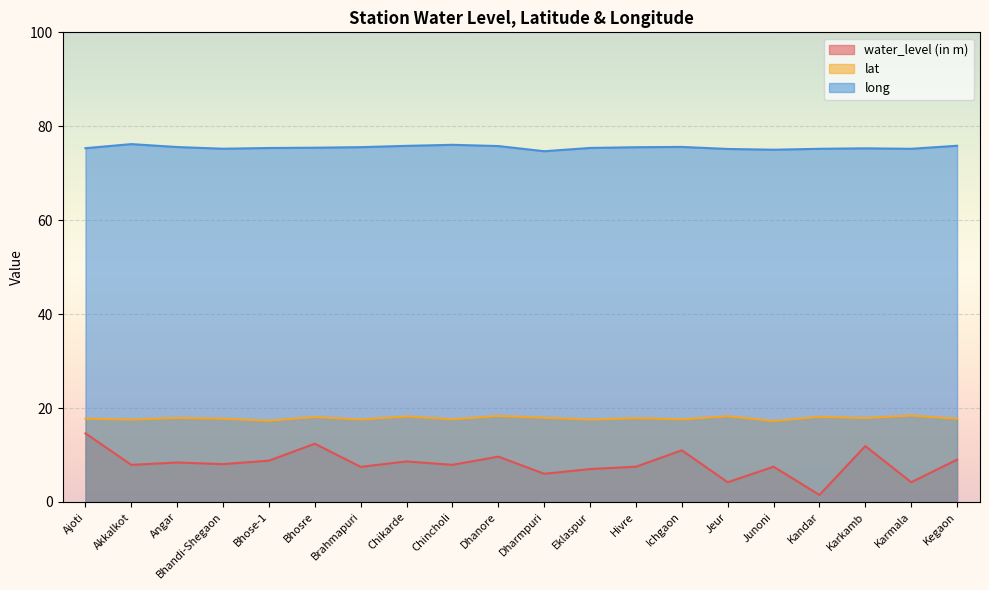

Where does the long series first go above 75?

Ajoti